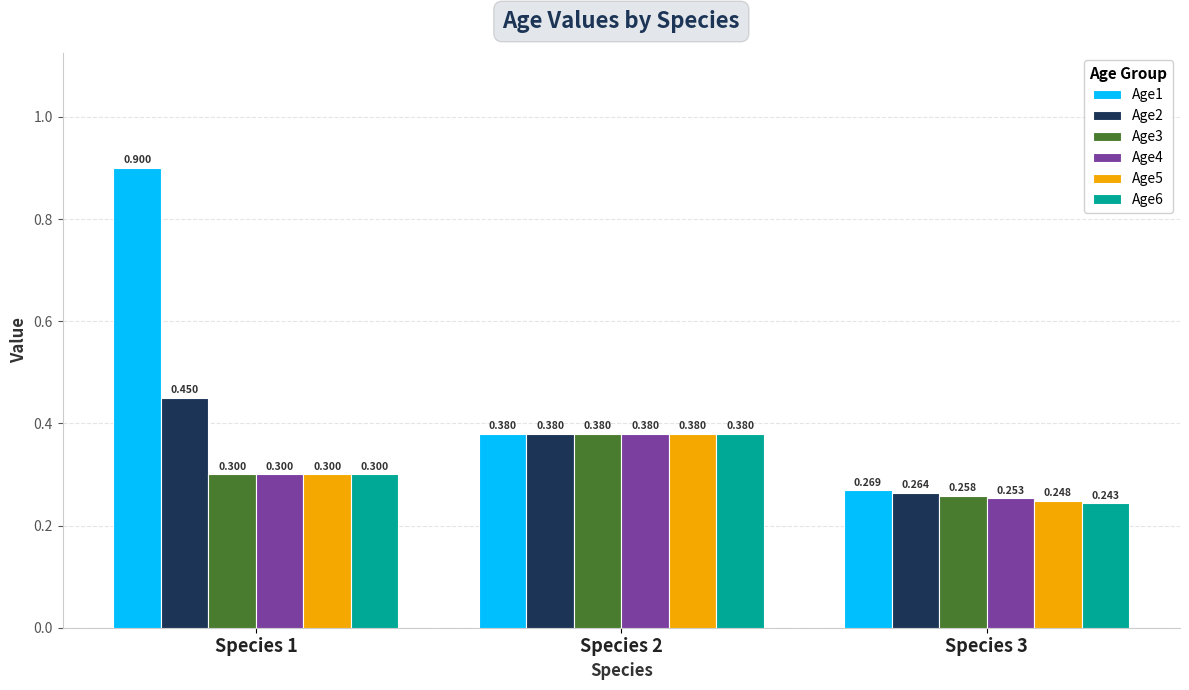

Is the value of Age5 at Species 2 greater than the value of Age6 at Species 1?

Yes